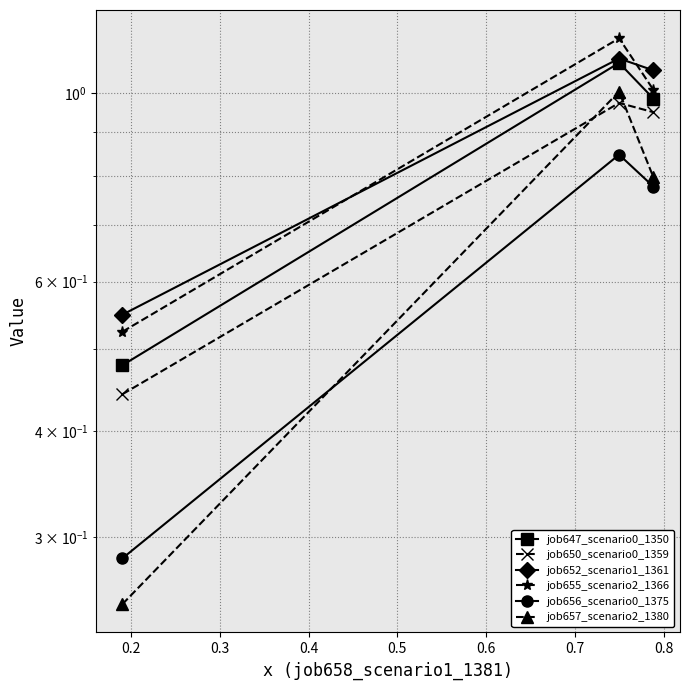

What is the maximum value for job656_scenario0_1375?

0.8